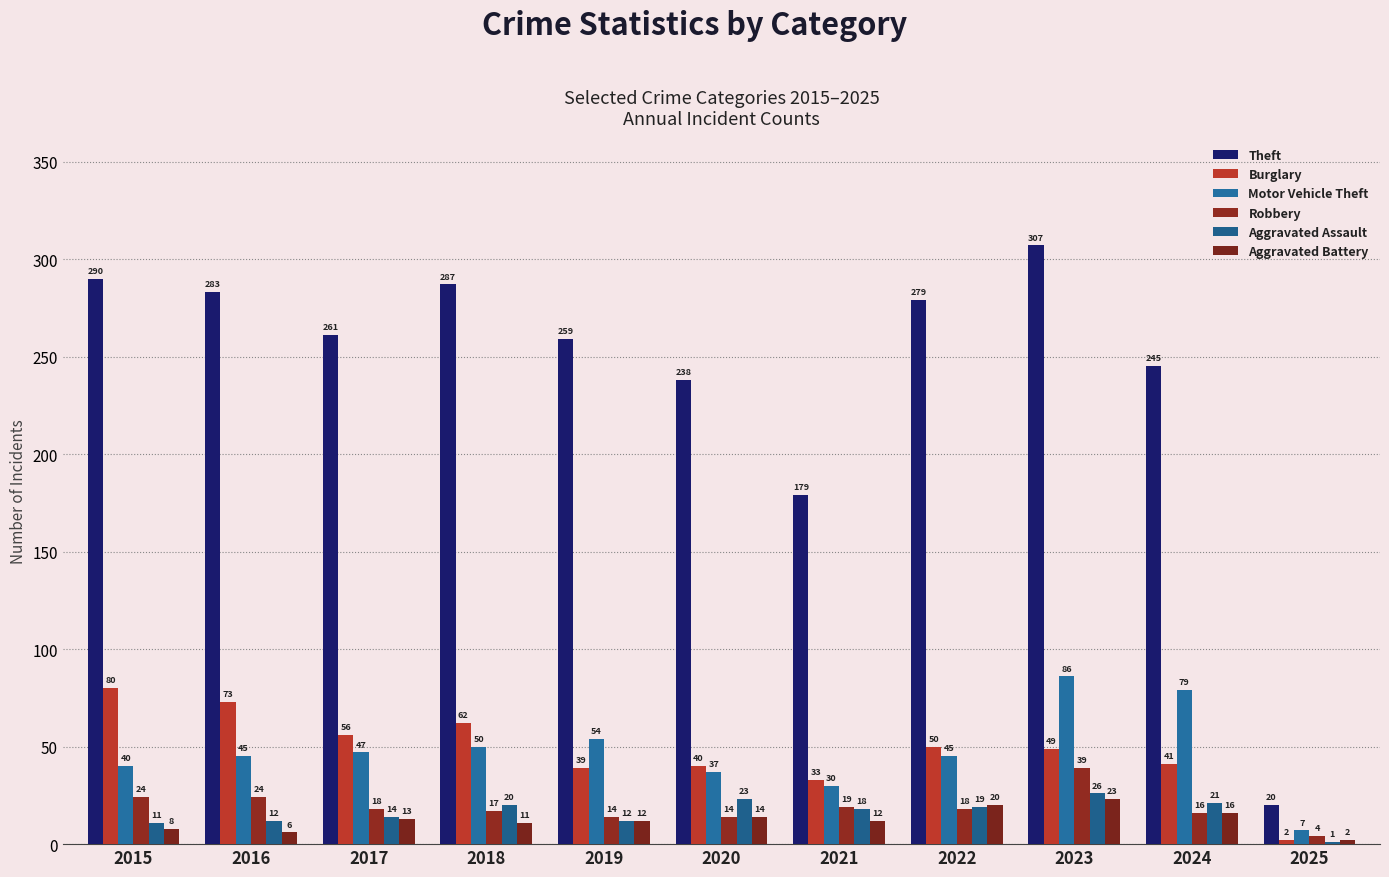

How many series are shown in this chart?

6